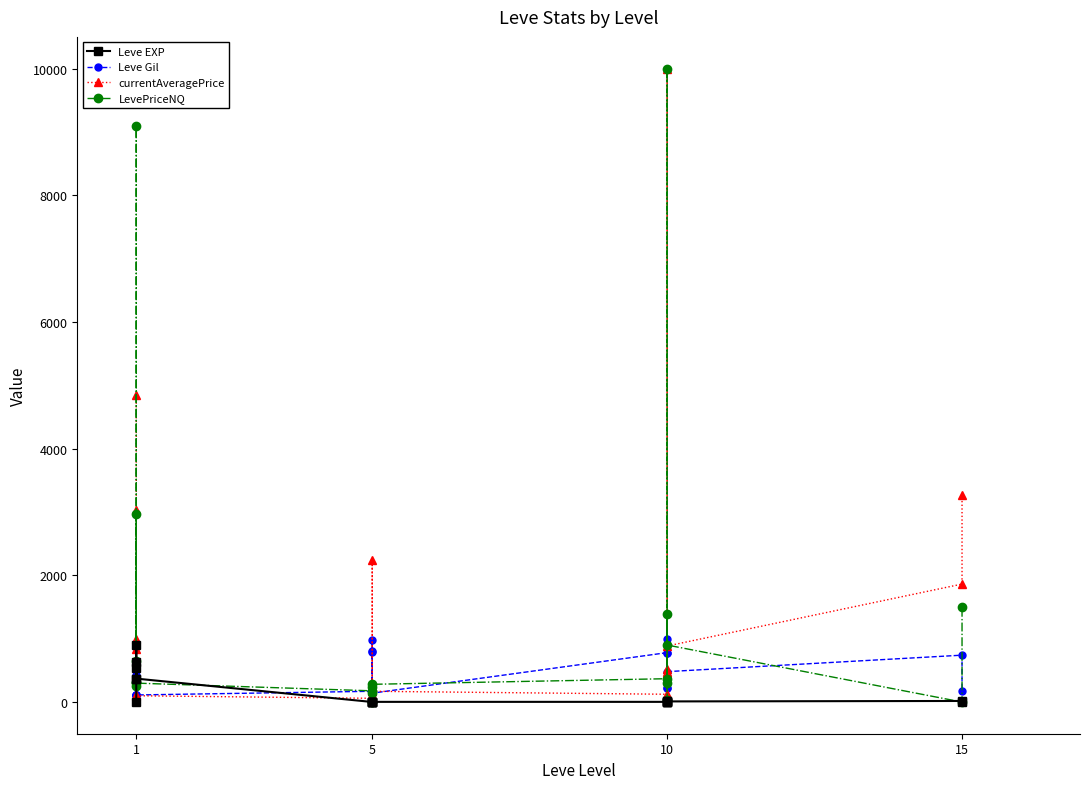

Reading left to right, what are all the values shown in this chart?

Leve EXP: 1.0	540.0	630.0	370.0	900.0	370.0	1.0	6.0	1.0	2.0	1.0	3.0	3.0	3.0	9.0	4.0	3.0	10.0	17.0	7.0
Leve Gil: 420.0	112.0	112.0	112.0	113.0	112.0	170.0	280.0	810.0	790.0	980.0	140.0	780.0	220.0	990.0	770.0	220.0	480.0	740.0	170.0
currentAveragePrice: 4847.0	3031.5	833.8	987.4	104.5	99.5	59.0	2249.9	71.2	170.8	114.3	170.0	122.8	518.6	462.5	466.7	10000.0	884.4	1862.5	3272.0
LevePriceNQ: 309.0	9090.0	647.4	2962.1	256.2	298.5	177.0	0.0	235.0	150.0	3.0	280.0	368.5	30.0	1387.5	300.0	10000.0	900.0	0.0	1500.0